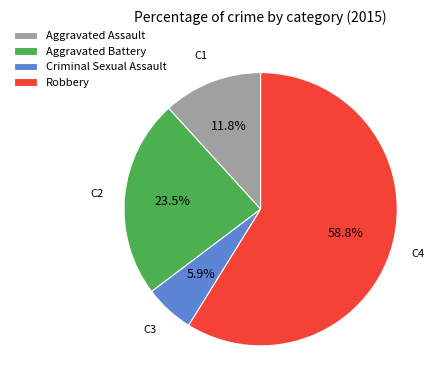

True or false: Criminal Sexual Assault accounts for 6% of the total.

True